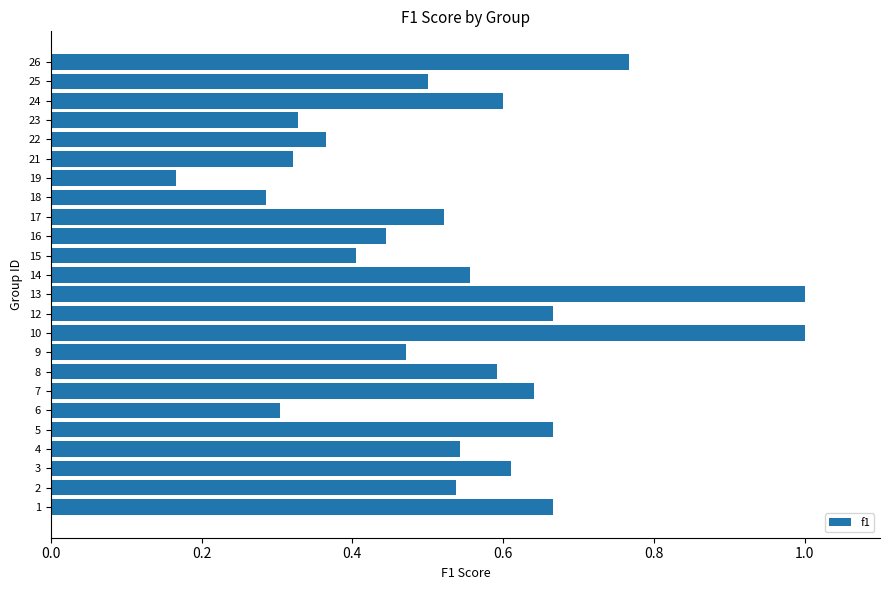

Count the values in the range 0 to 1.

24